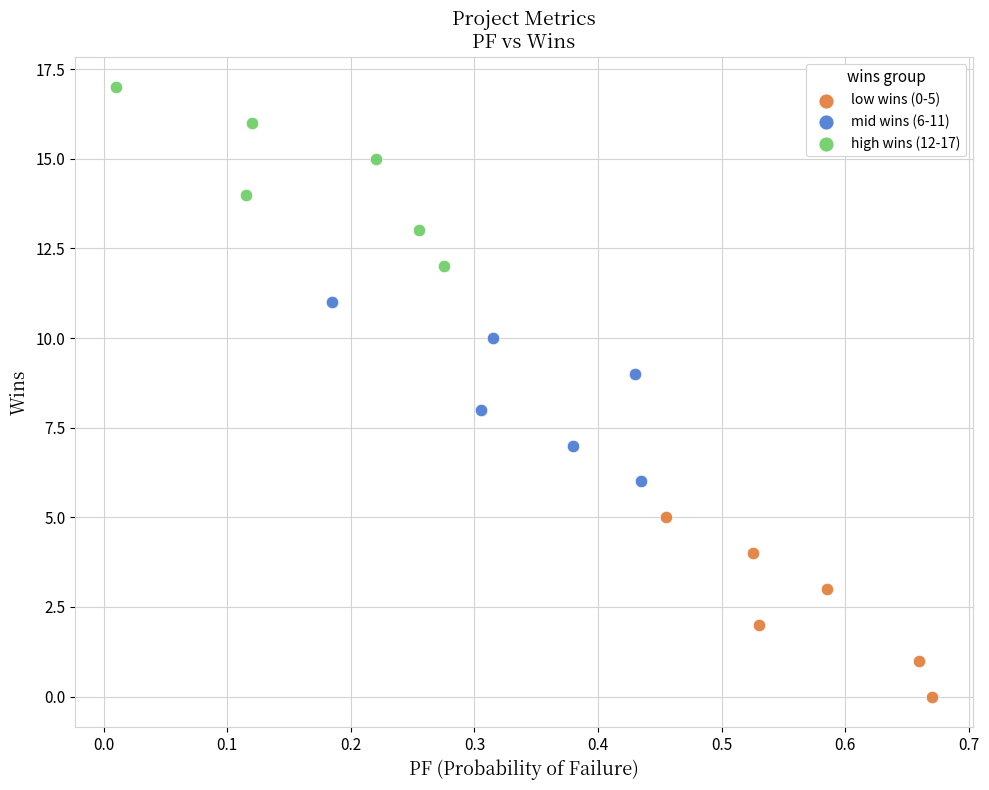

What are all the series names shown in the legend?

low wins (0-5), mid wins (6-11), high wins (12-17)